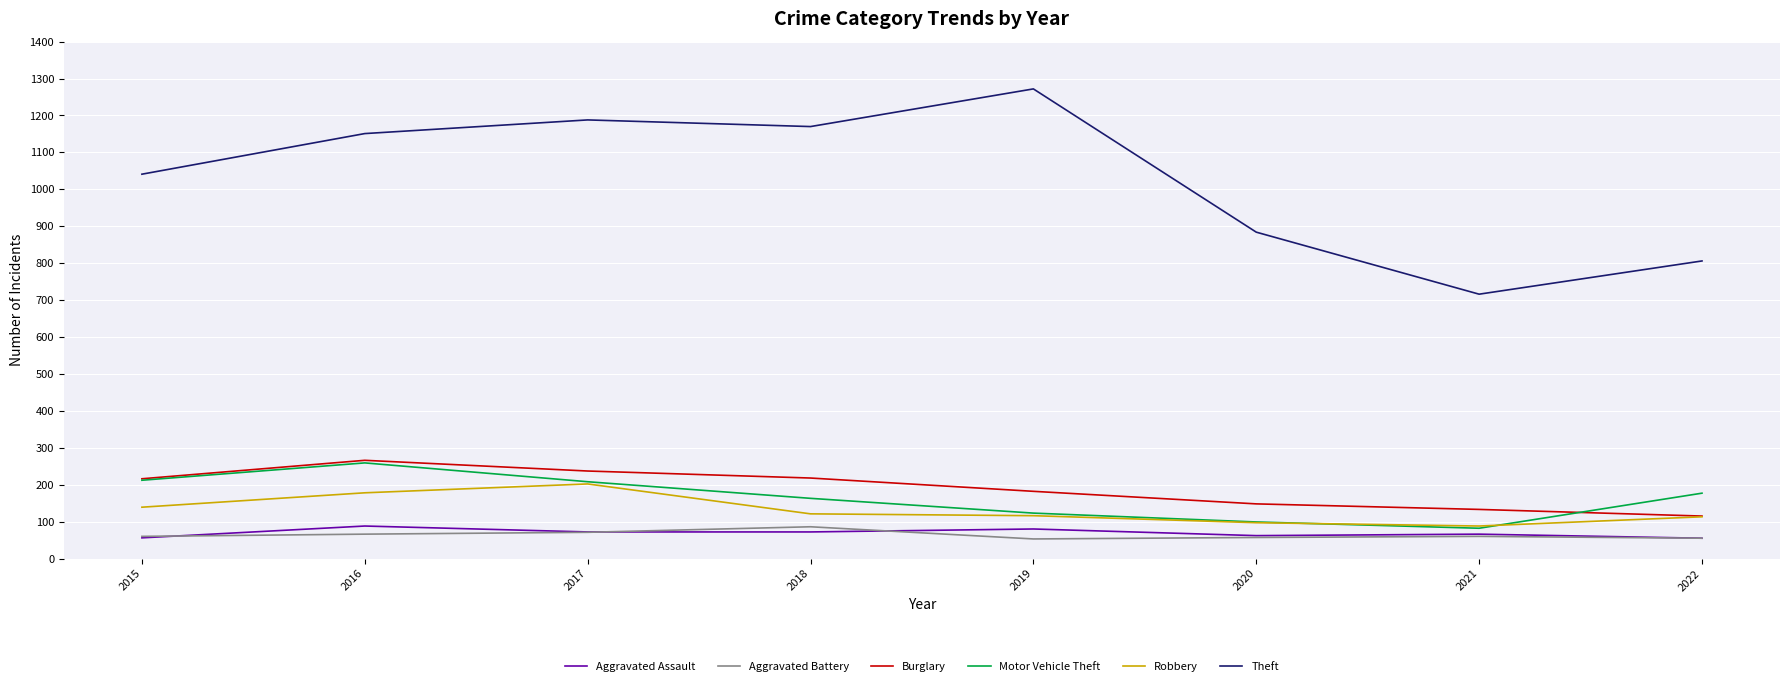

Is the value of Burglary at 2018 greater than the value of Aggravated Battery at 2015?

Yes